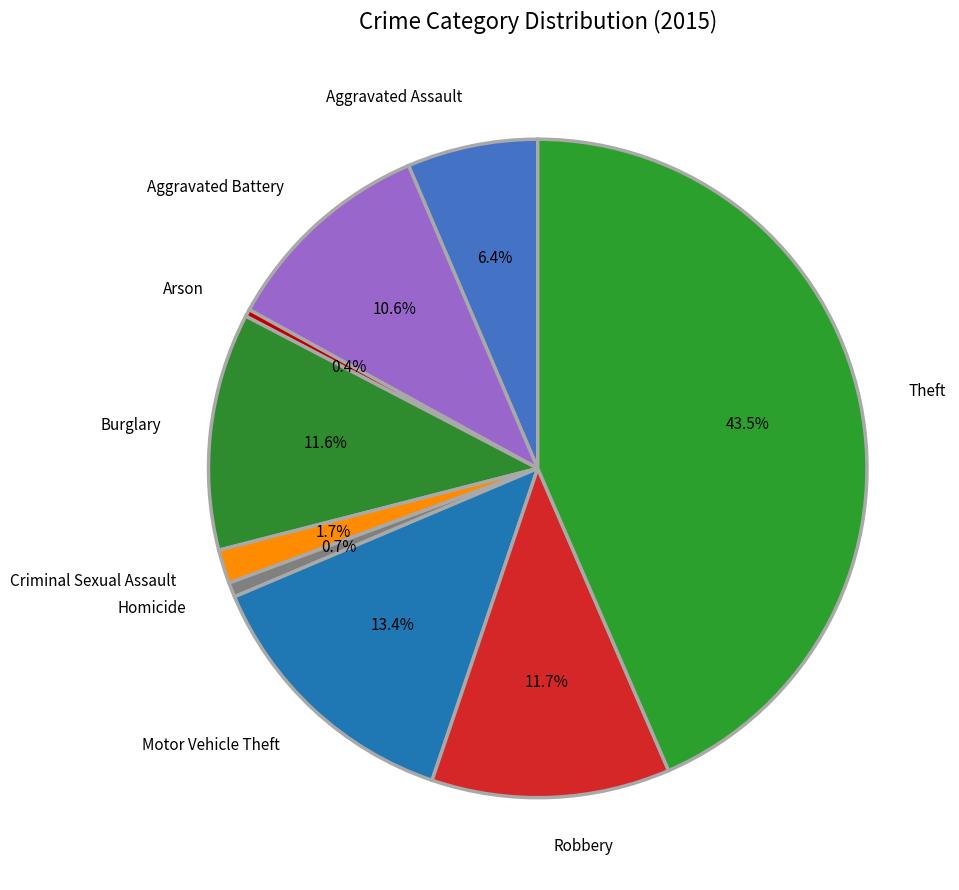

True or false: Homicide accounts for 7% of the total.

False